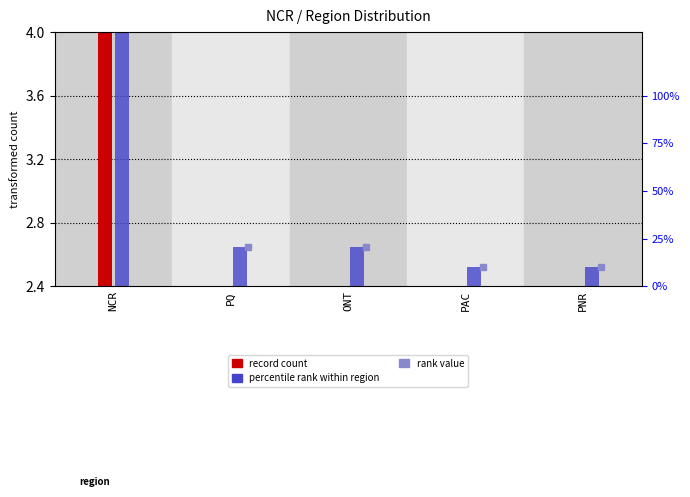

Reading left to right, extract all data points from this chart.

record count: 23.0	2.0	2.0	1.0	1.0
percentile rank: 5.3	2.6	2.6	2.5	2.5